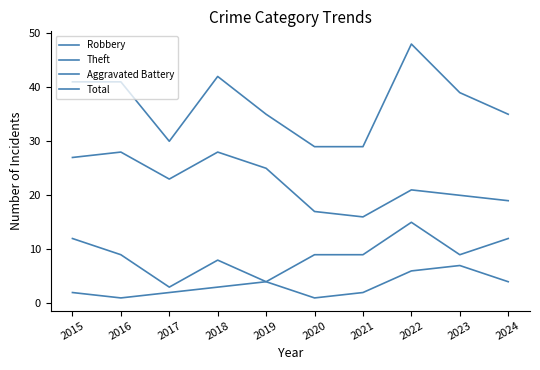

Reading left to right, list all the values displayed in this chart.

Robbery: 12	9	3	8	4	9	9	15	9	12
Theft: 27	28	23	28	25	17	16	21	20	19
Aggravated Battery: 2	1	2	3	4	1	2	6	7	4
Total: 41	41	30	42	35	29	29	48	39	35